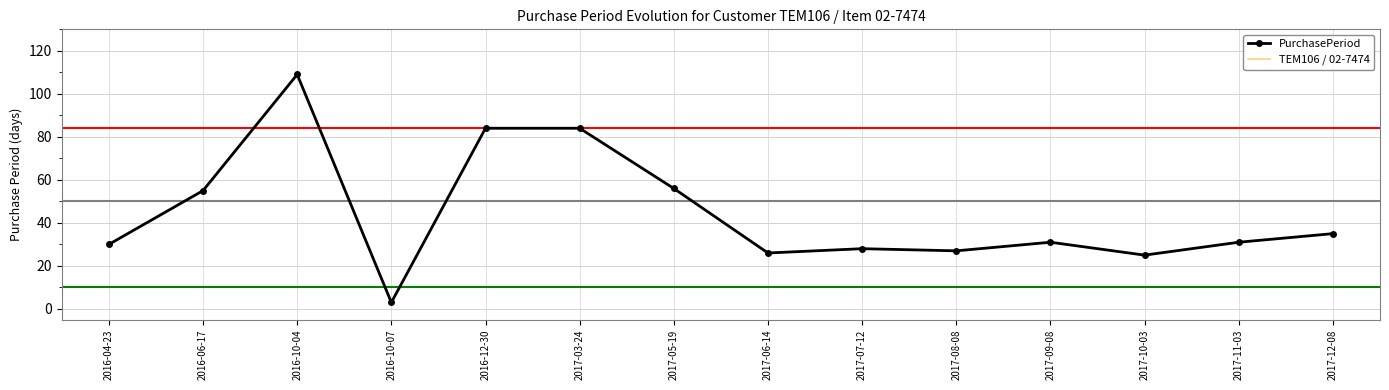

Where is the first local minimum for TEM106 / 02-7474?

2016-10-07